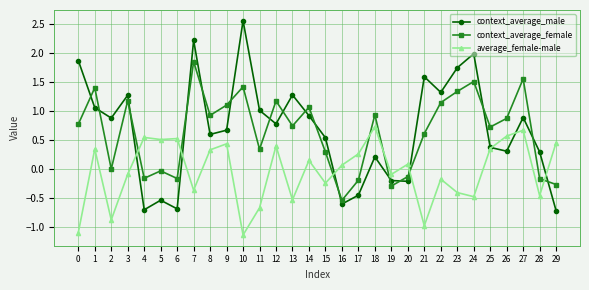

Which series changed the most between 8 and 27?

context_average_female